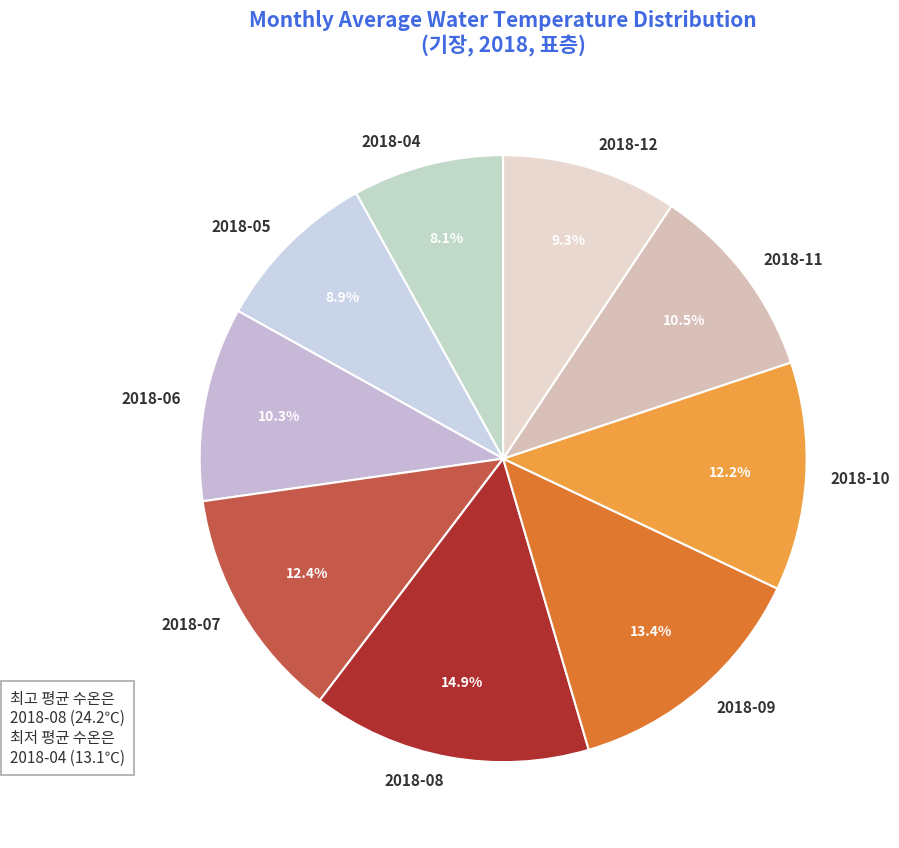

The 2018-07 slice represents 19% of the pie. True or false?

False